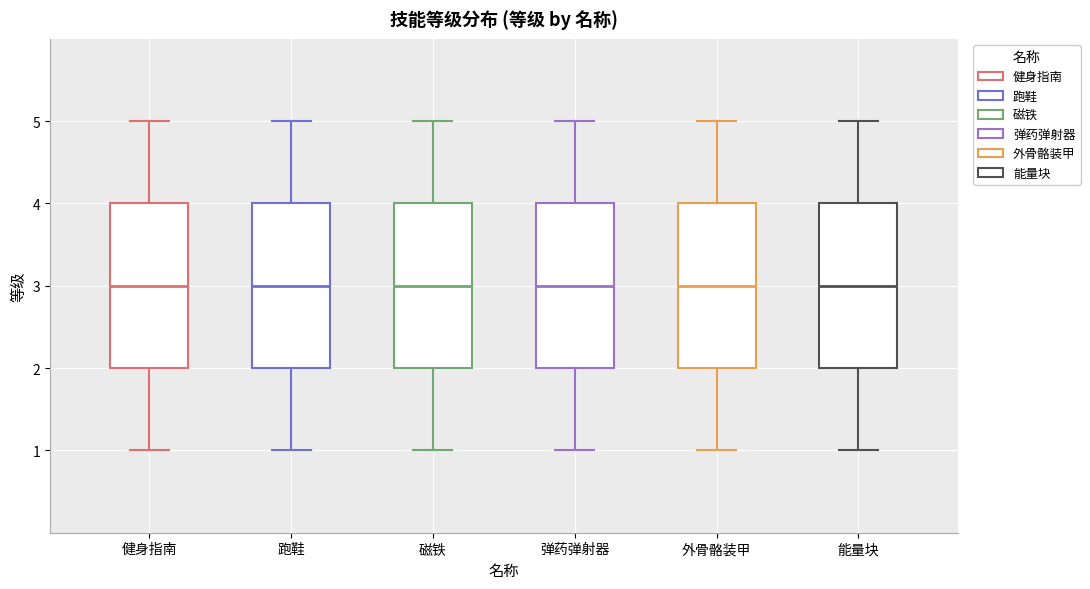

Where is the upper edge of the box for 外骨骼装甲 on the y-axis? The values are not printed on the chart, so give them approximately, as read against the axis.

4